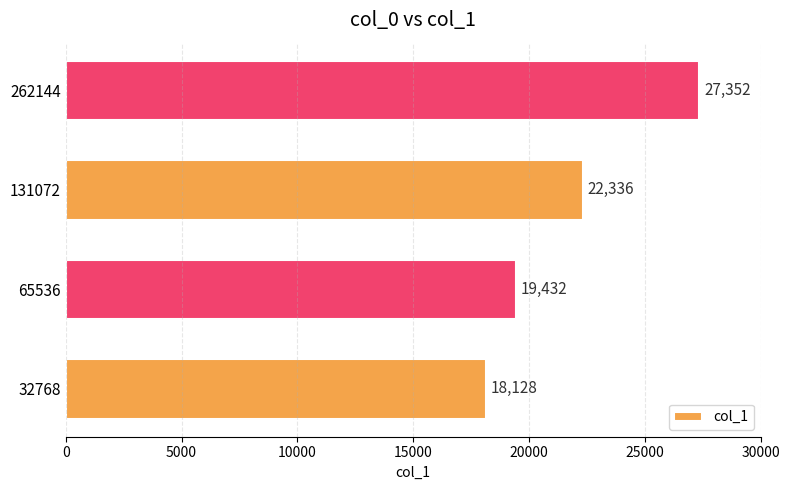

Reading bottom to top, what are all the values shown in this chart?

18128	19432	22336	27352